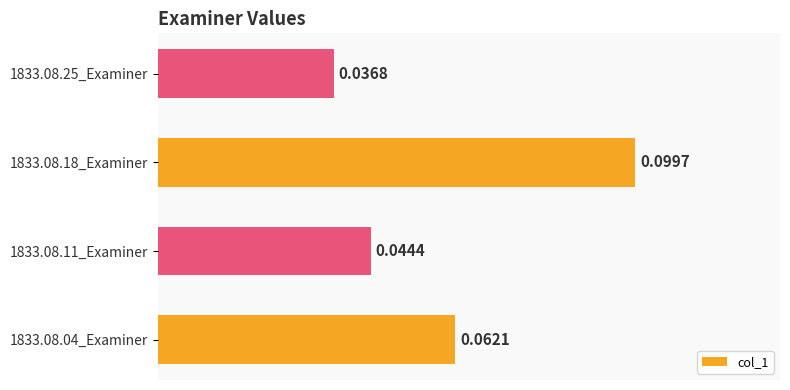

Which has a higher value, 1833.08.18_Examiner or 1833.08.11_Examiner?

1833.08.18_Examiner